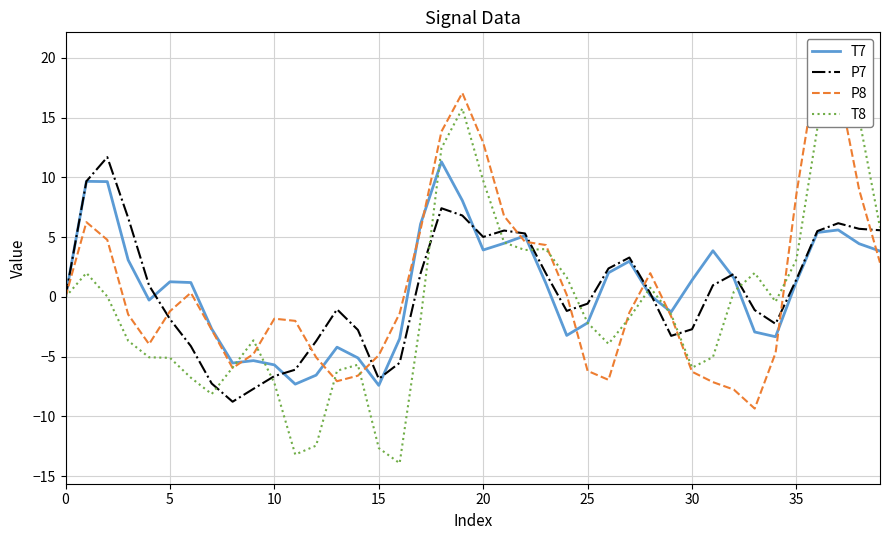

True or false: P7 has a value of -1.9 at 5.

True